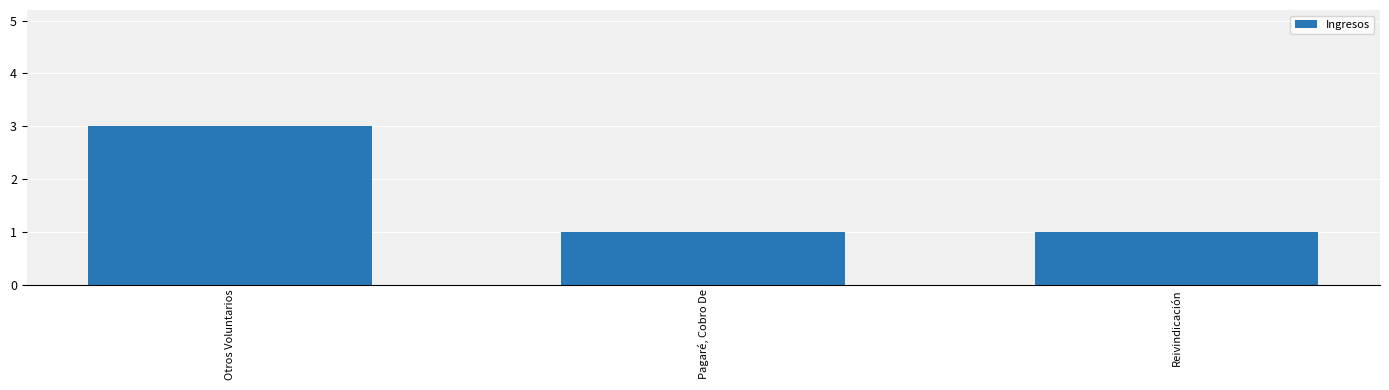

How many values are between 1 and 3?

3